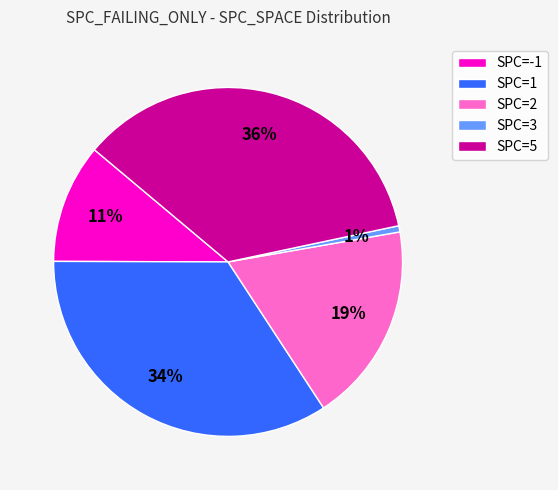

To the nearest percent, what is the difference between the largest and smallest slice percentages?

35%